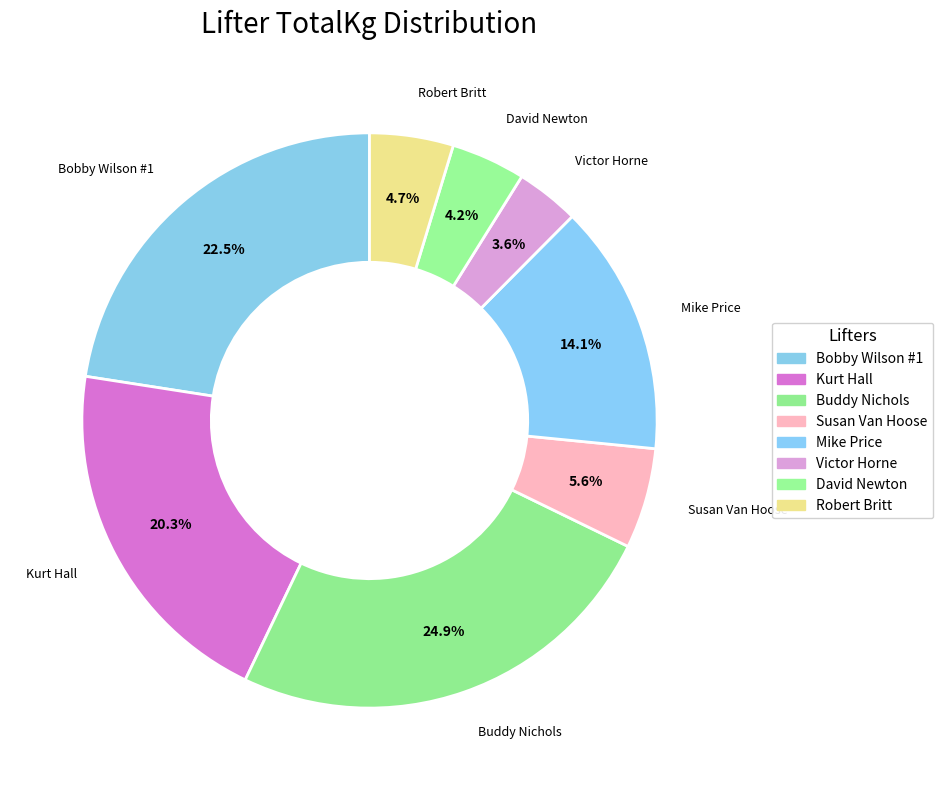

Rank the categories by value from highest to lowest.

Buddy Nichols, Bobby Wilson #1, Kurt Hall, Mike Price, Susan Van Hoose, Robert Britt, David Newton, Victor Horne